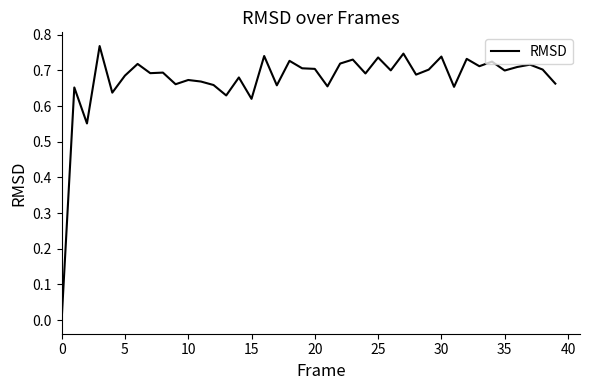

Is this an area chart (filled region under the line)?

No